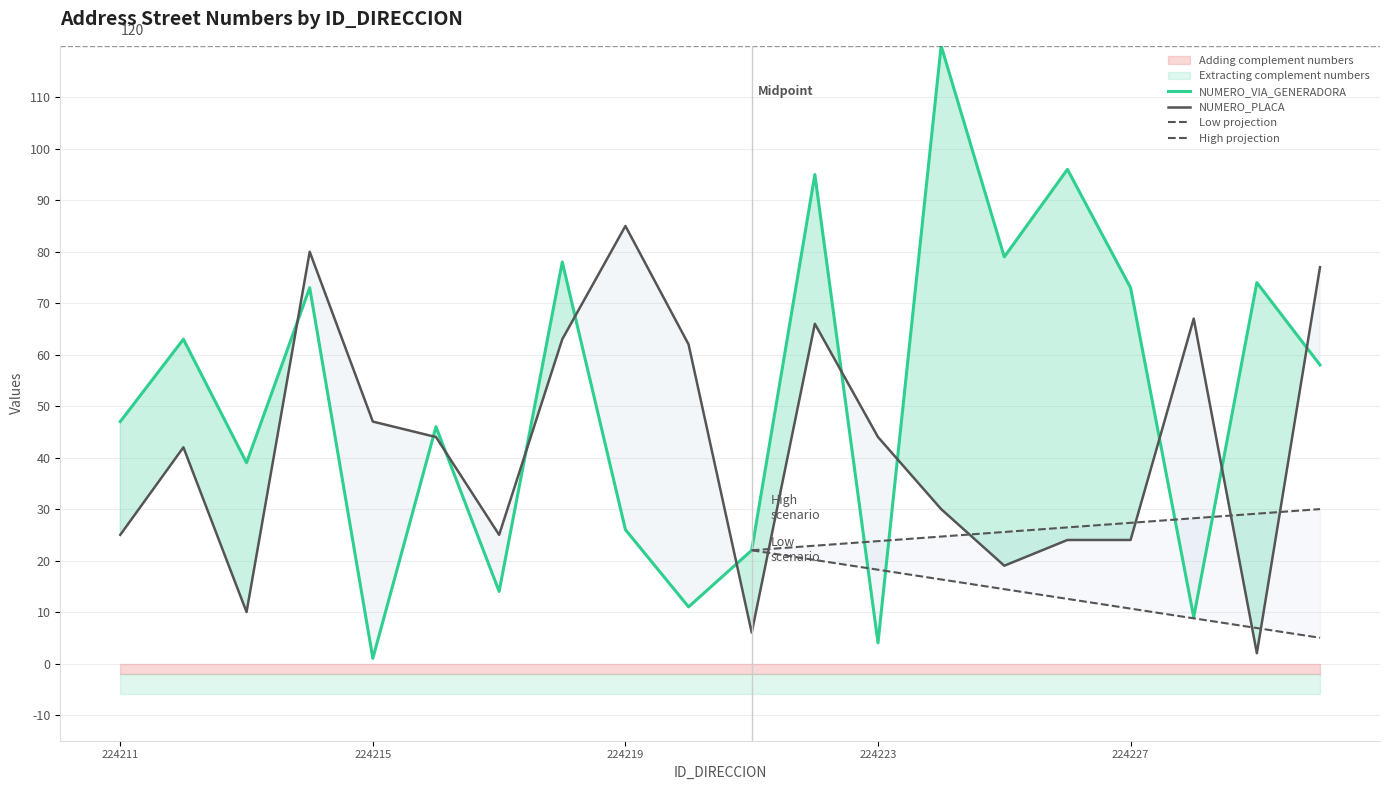

At which category does the chart reach its peak across all series?

224224